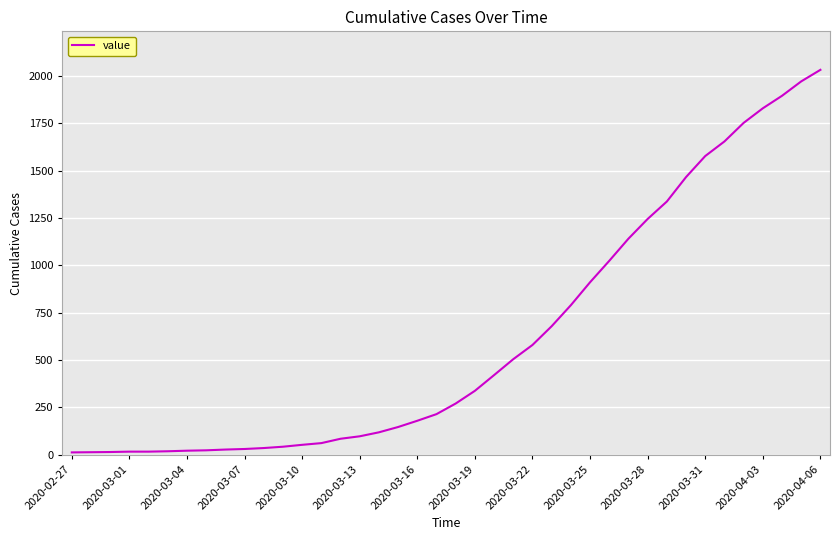

What is the maximum value shown in the chart?

2032